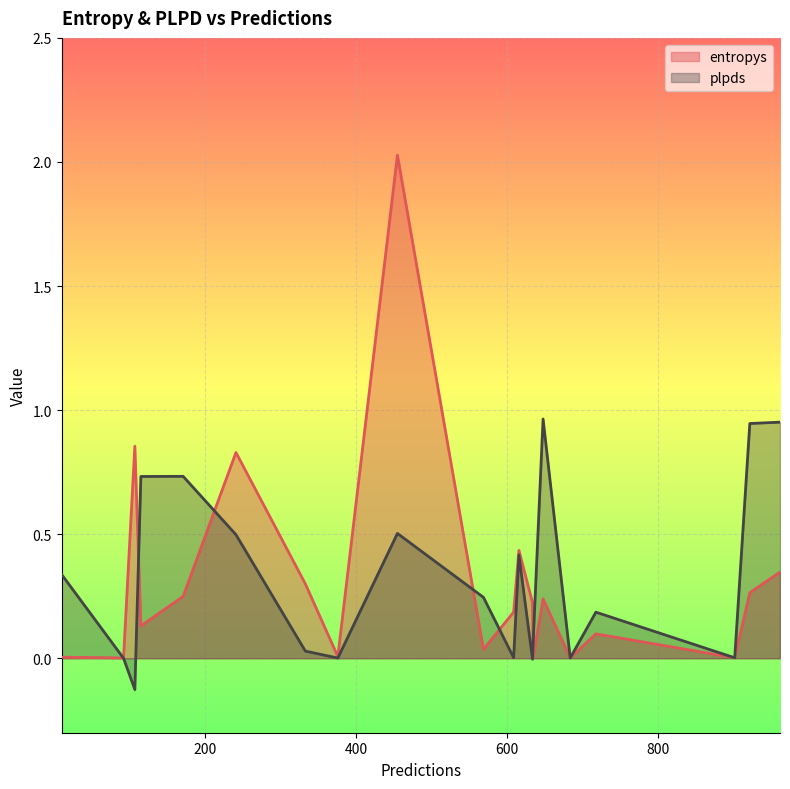

True or false: plpds and entropys intersect in this chart.

True